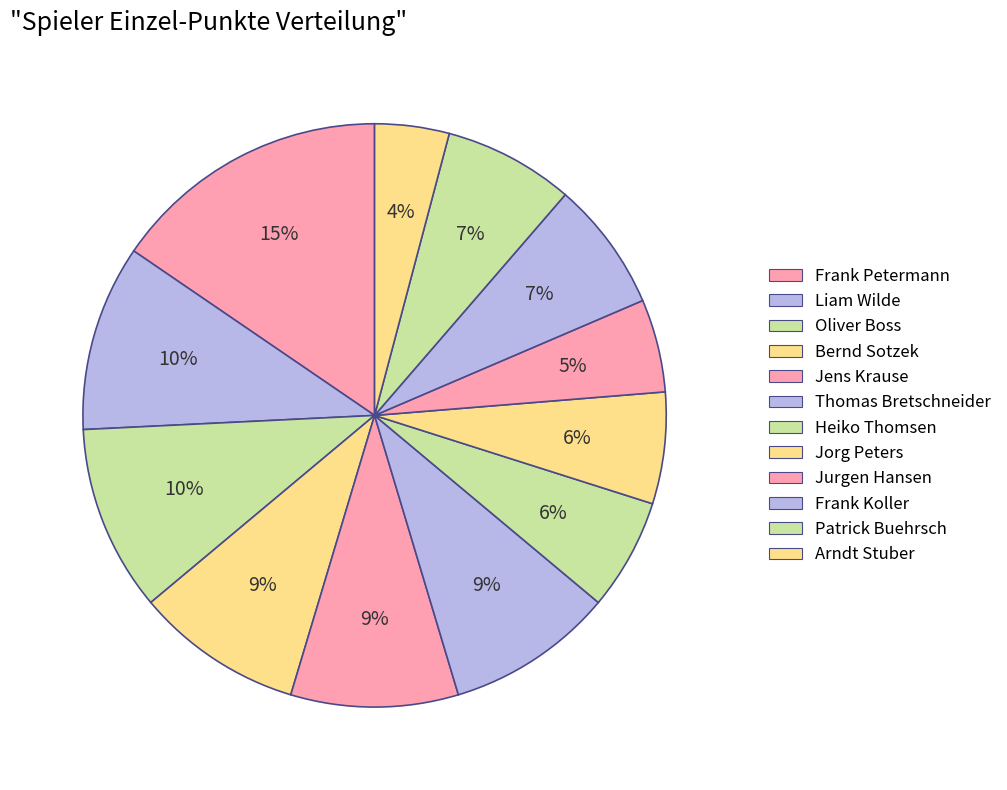

Rank the categories by value from highest to lowest.

Frank Petermann, Liam Wilde, Oliver Boss, Bernd Sotzek, Jens Krause, Thomas Bretschneider, Frank Koller, Patrick Buehrsch, Heiko Thomsen, Jorg Peters, Jurgen Hansen, Arndt Stuber